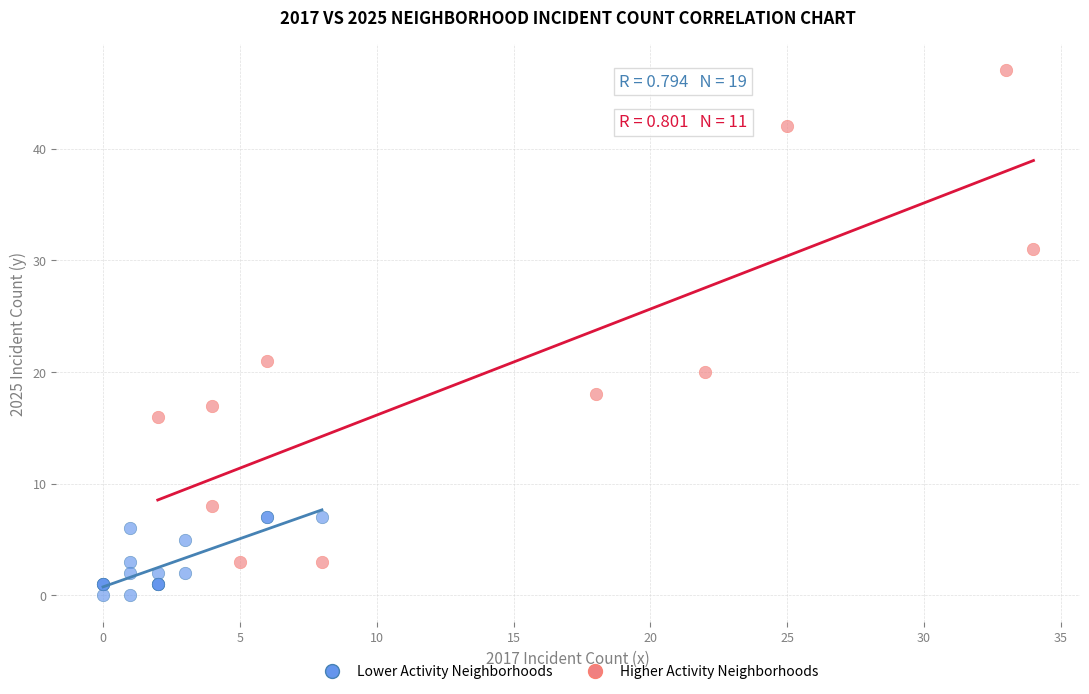

What are all the series names shown in the legend?

Lower Activity Neighborhoods, Higher Activity Neighborhoods